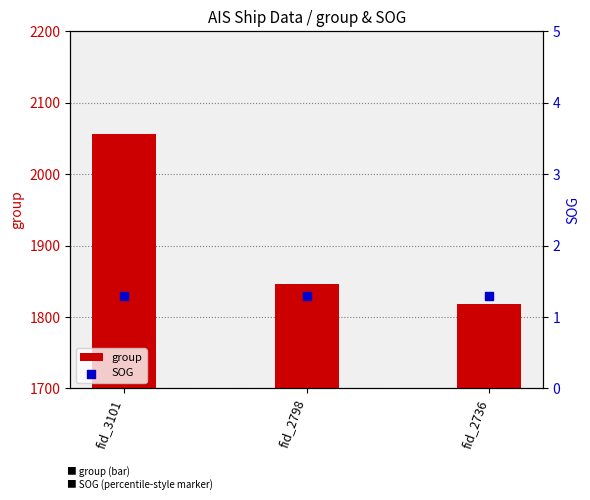

Is the value of SOG at fid_2798 greater than the value of group at fid_3101?

No